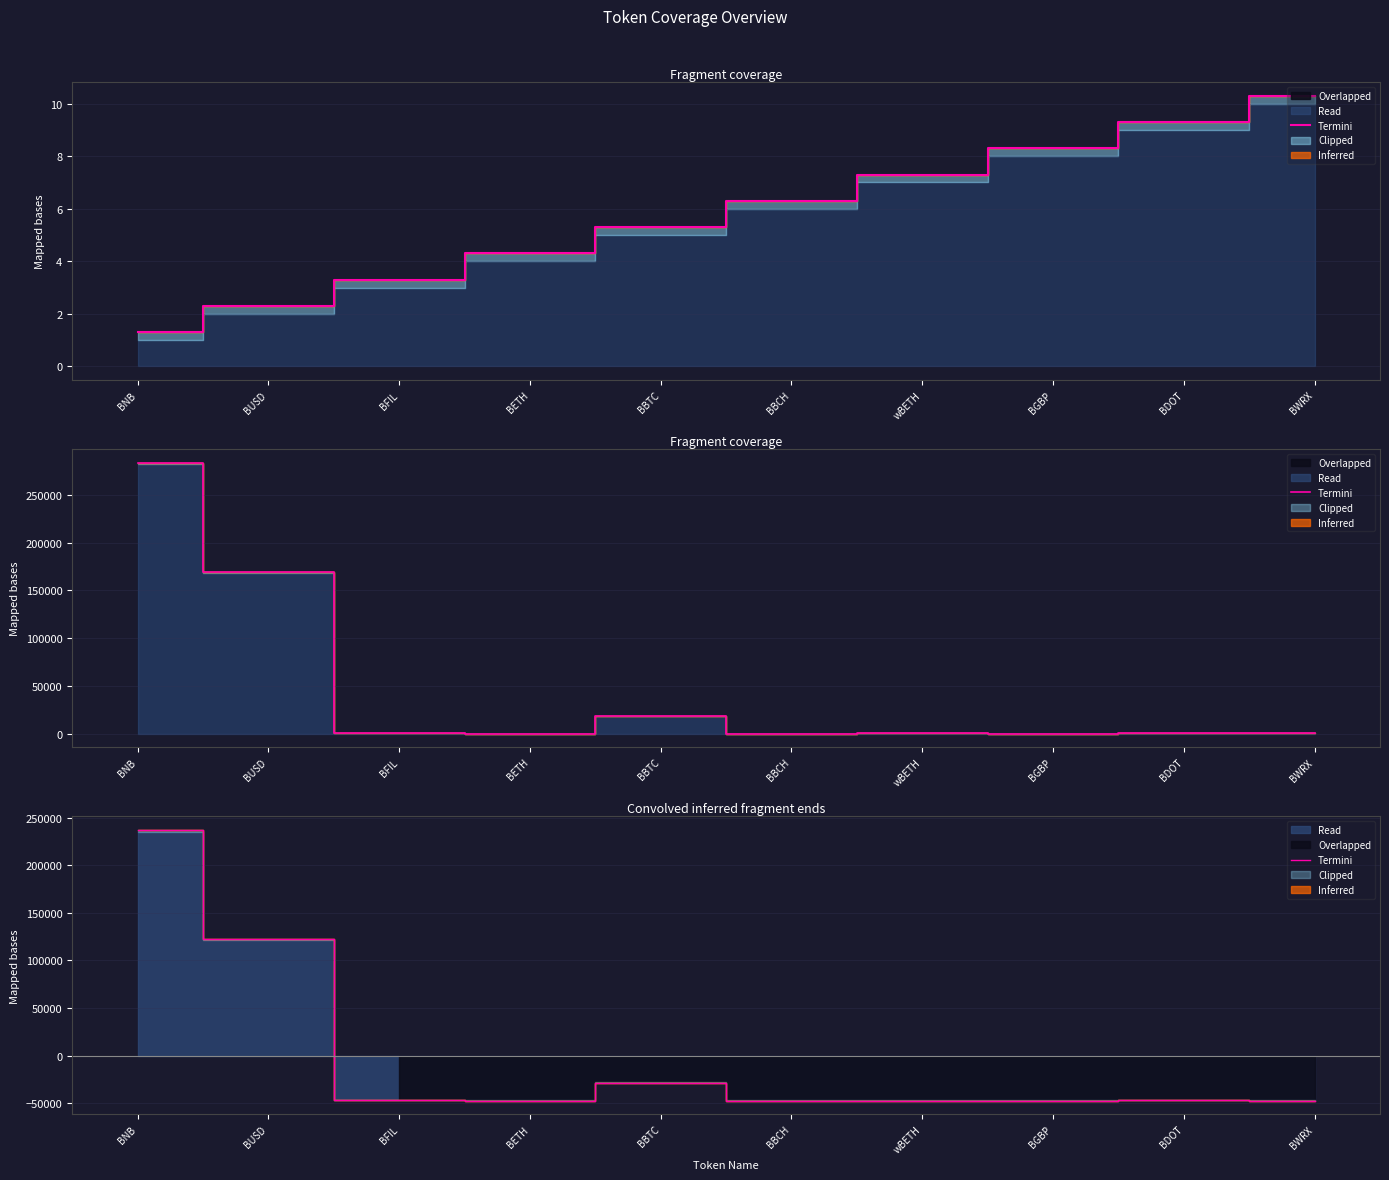

True or false: the data shows -47283.2 at BWRX.

True